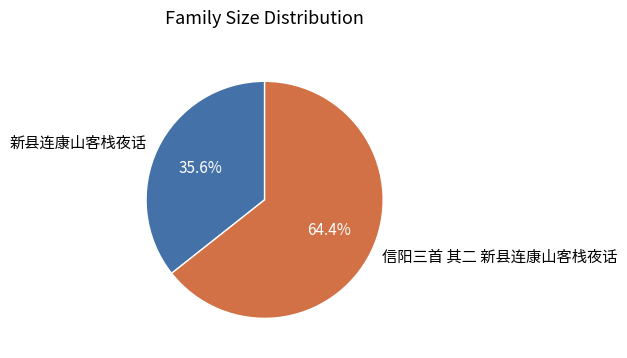

Which category has the smallest portion of the pie?

新县连康山客栈夜话